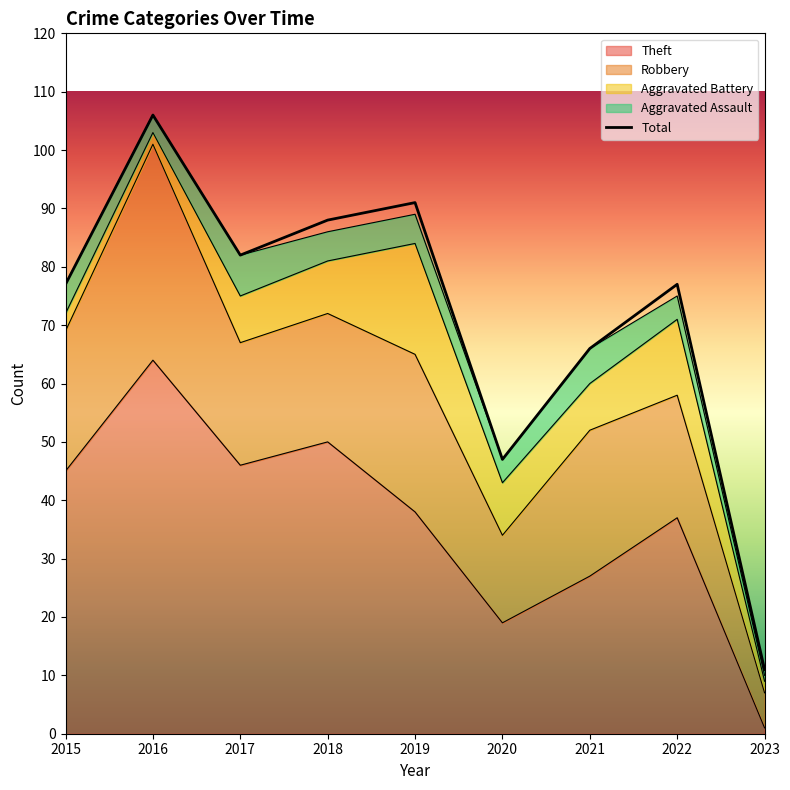

Between 2015 and 2022, which is larger?

2015